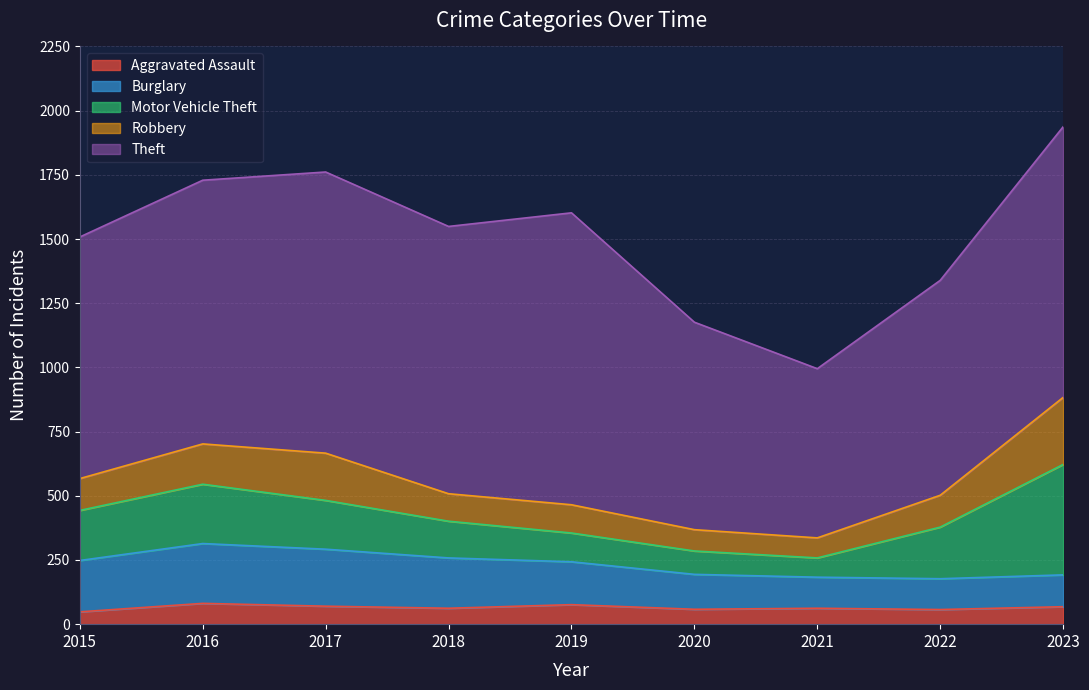

Reading left to right, transcribe all the data shown in this chart.

Aggravated Assault: 48	81	70	62	76	58	62	57	68
Burglary: 200	233	222	196	167	136	121	120	124
Motor Vehicle Theft: 195	231	190	143	112	91	75	201	430
Robbery: 124	157	184	107	110	83	78	124	261
Theft: 941	1027	1095	1041	1137	808	659	837	1054